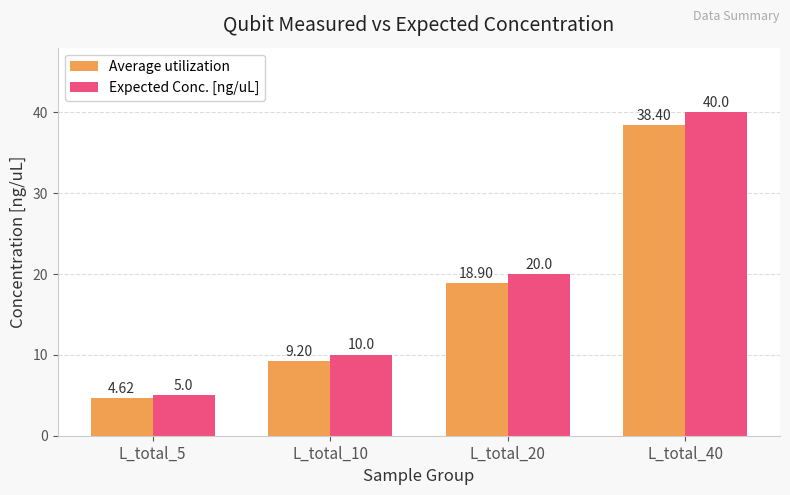

What value does the Expected Conc. [ng/uL] series have at L_total_20?

20.0